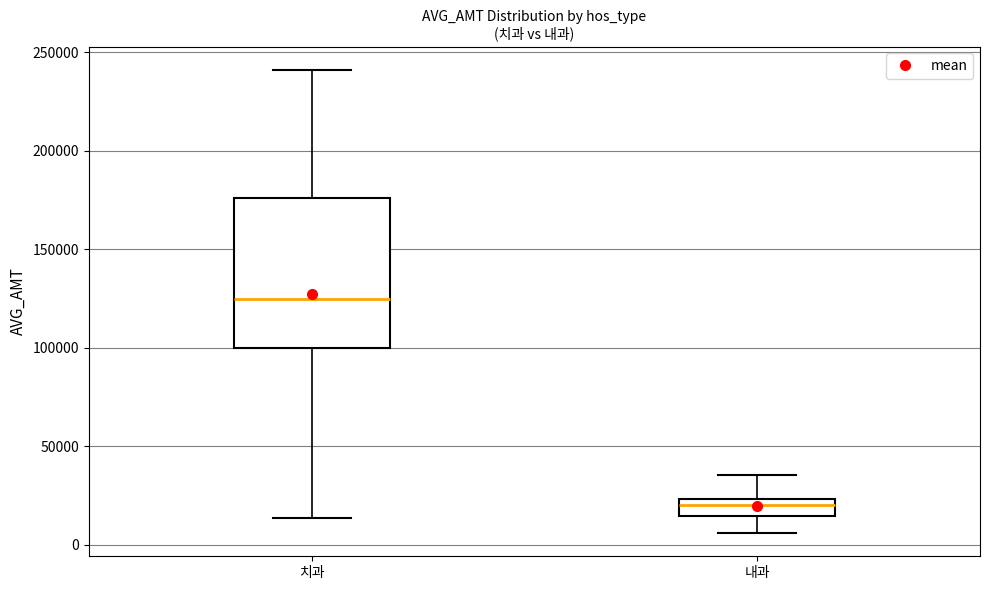

Reading left to right, read every box against the y-axis: the position of its median line, the range the box covers, and the ends of its whiskers. The values are not printed on the chart, so give them approximately, as read against the axis.

치과: median 125000, box 100000 to 175000, whiskers 15000 to 240000
내과: median 20000, box 15000 to 25000, whiskers 5000 to 35000